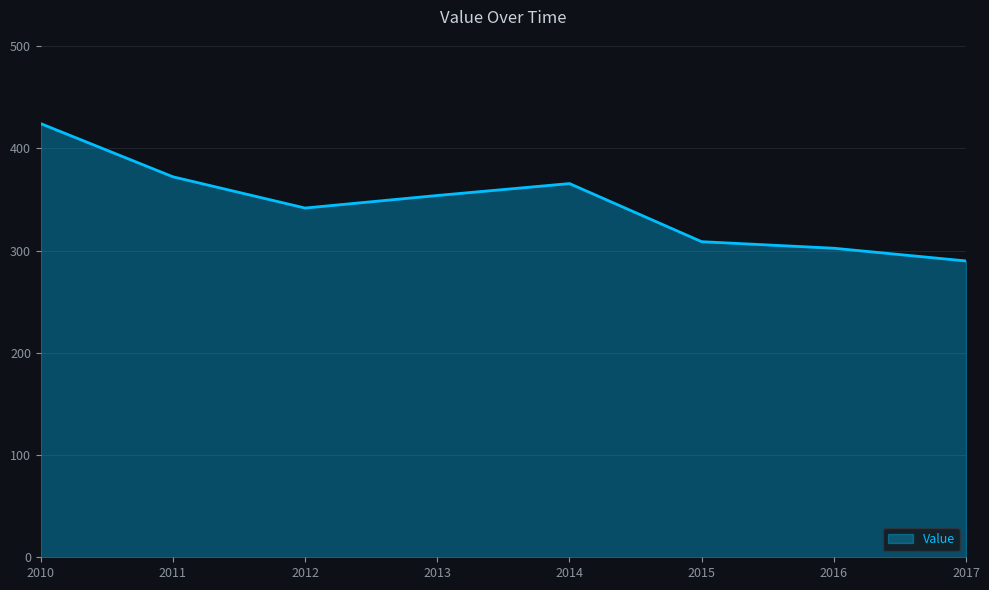

The chart shows a value of 308.7 at 2015. True or false?

True